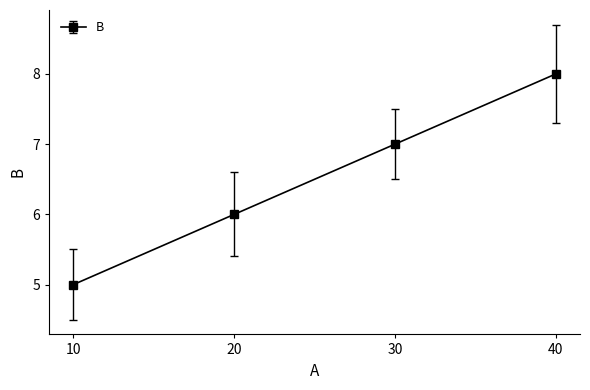

What is the sum of all values?

26